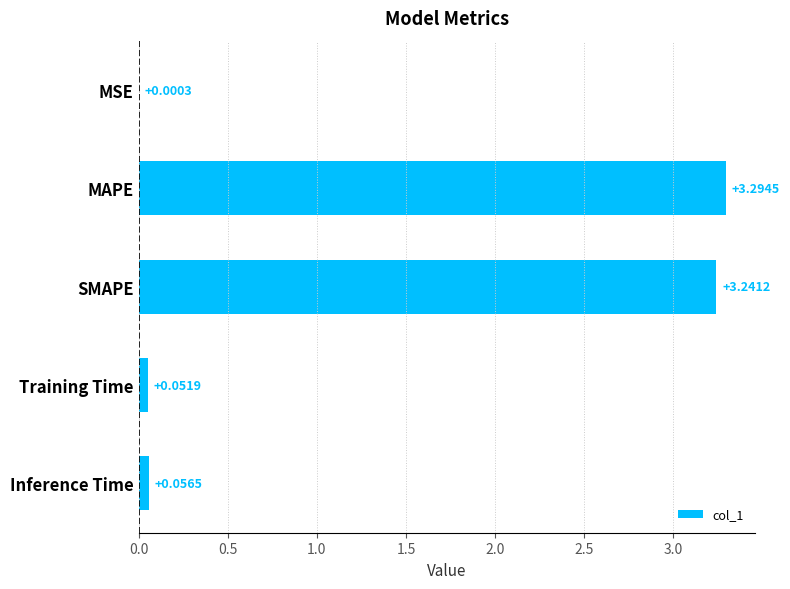

At which label is the value closest to 1?

Inference Time